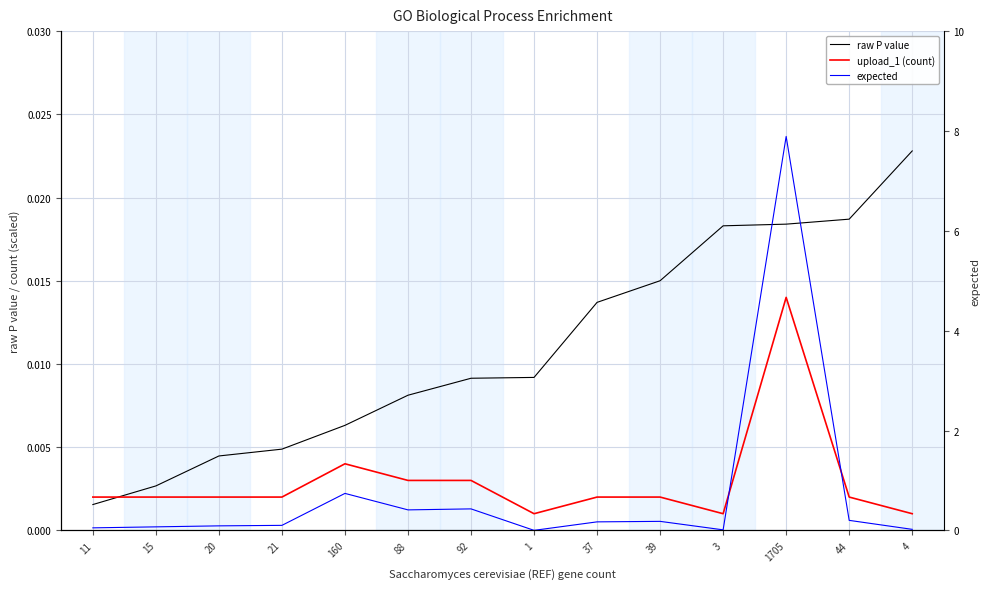

Is it true that expected equals 0.0 at 4?

False